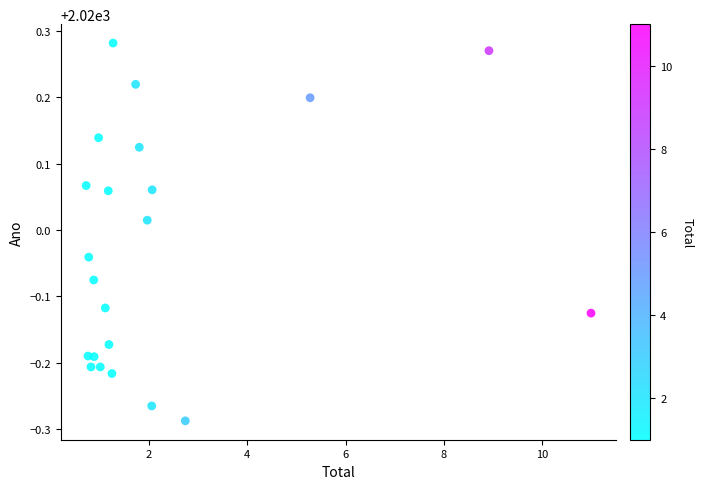

What is the range of Y values (max minus min)?

0.6